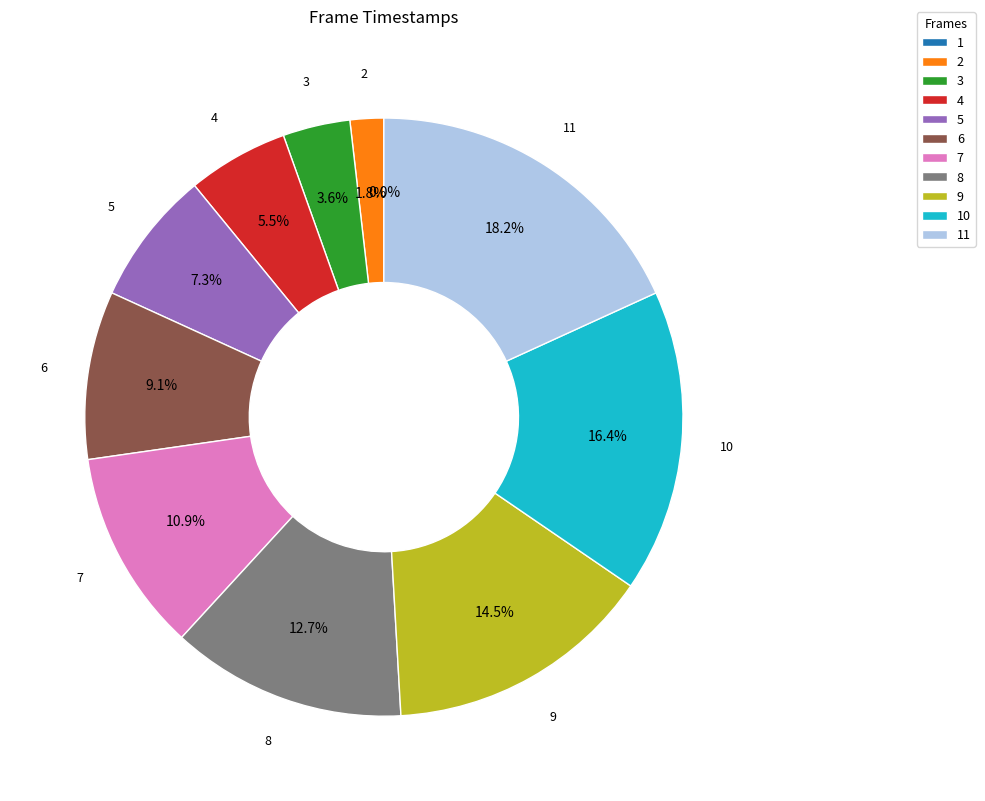

What is the largest slice in the pie chart?

11